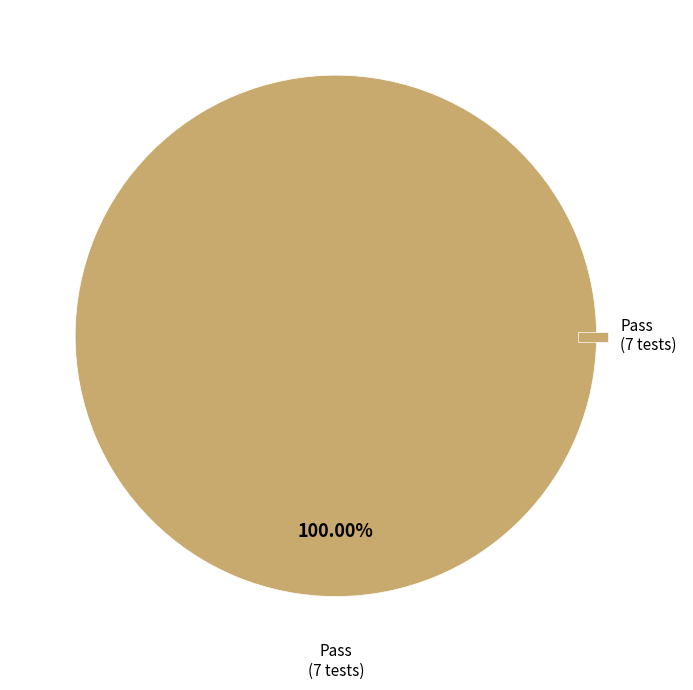

What is the majority slice?

Pass (7 tests)